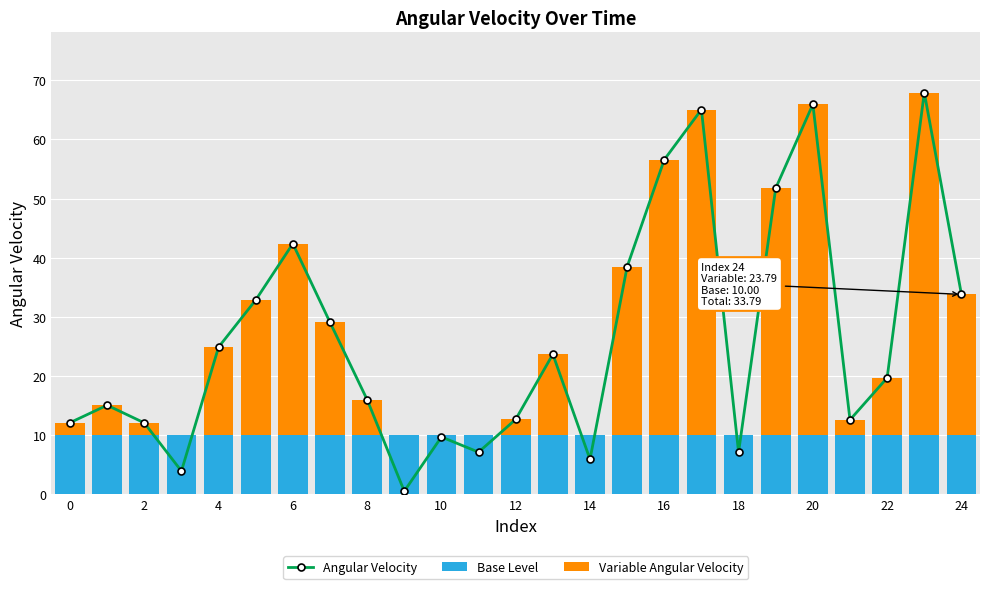

Which series has the widest spread of values?

Angular Velocity